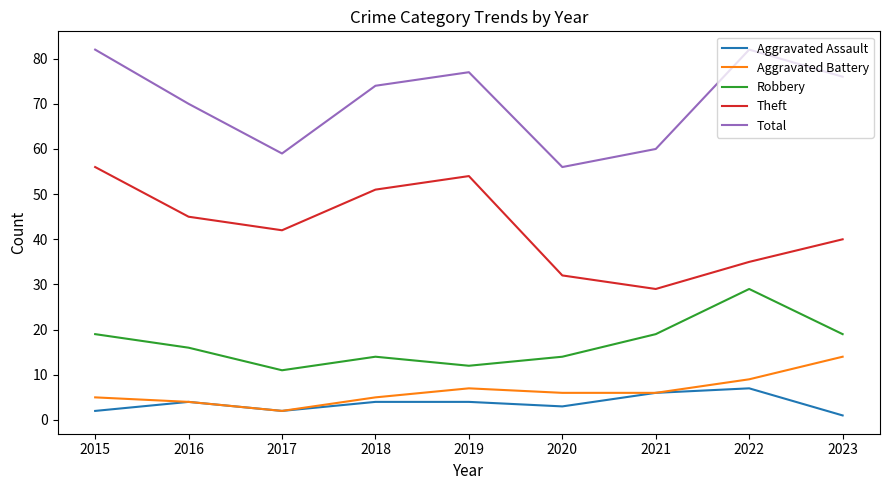

In Theft, how many points are lower than both neighbors (excluding endpoints)?

2